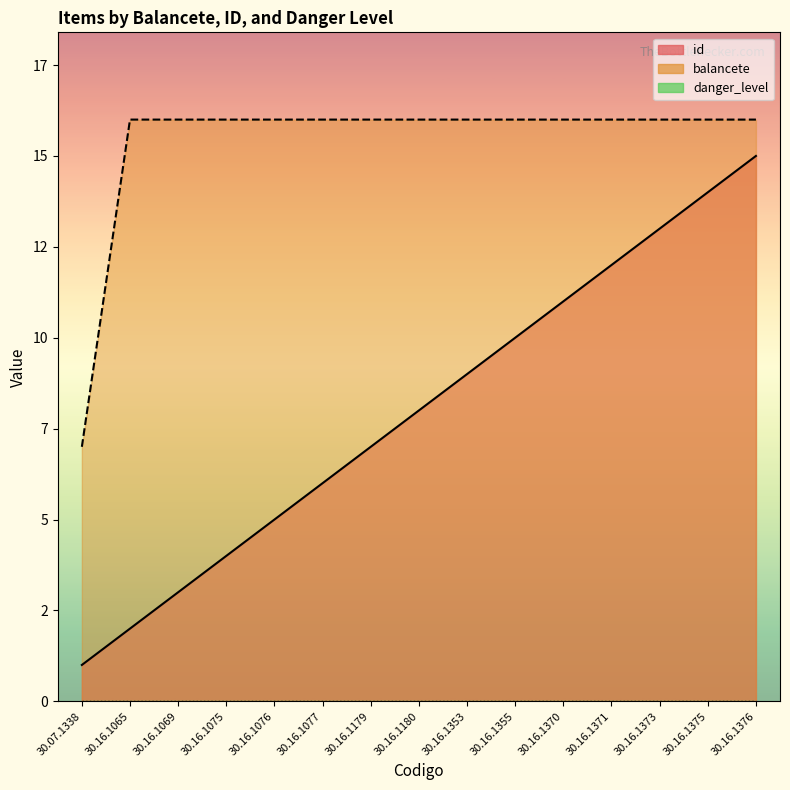

What is the sum of the id values at 30.07.1338 and 30.16.1376?

16